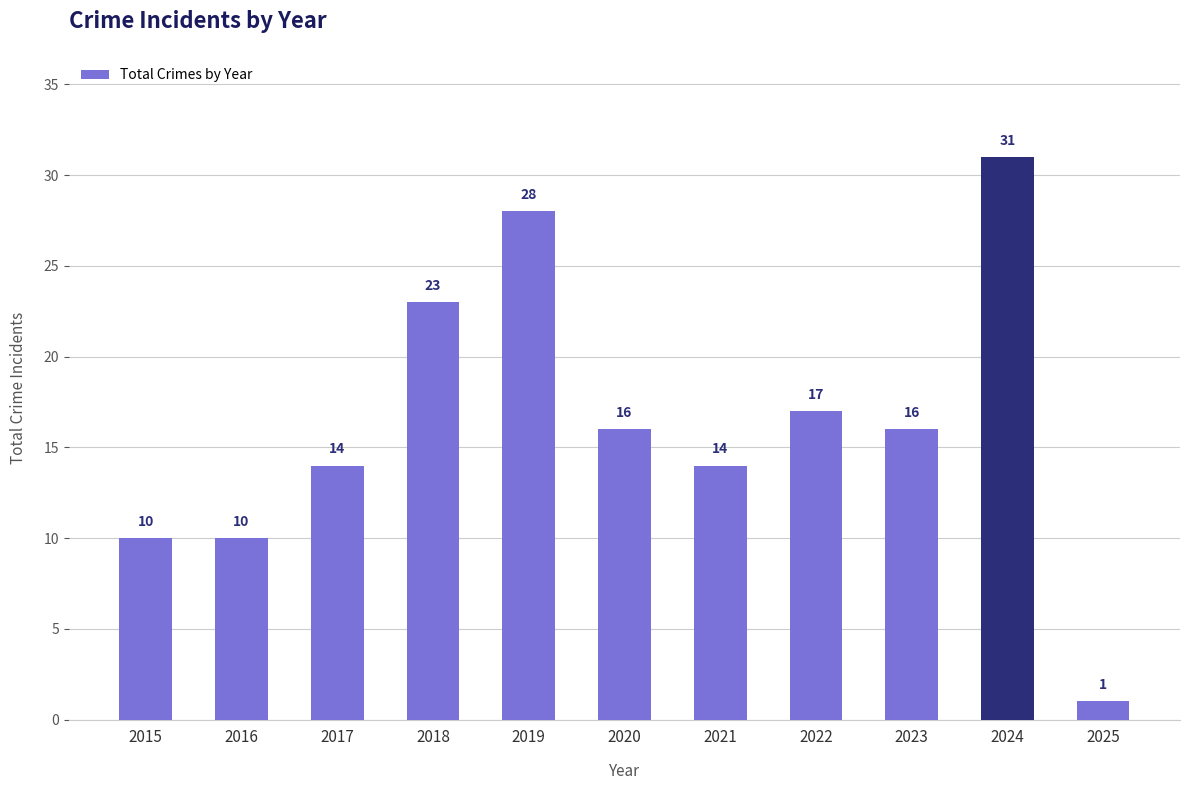

Reading left to right, list all the values displayed in this chart.

10	10	14	23	28	16	14	17	16	31	1